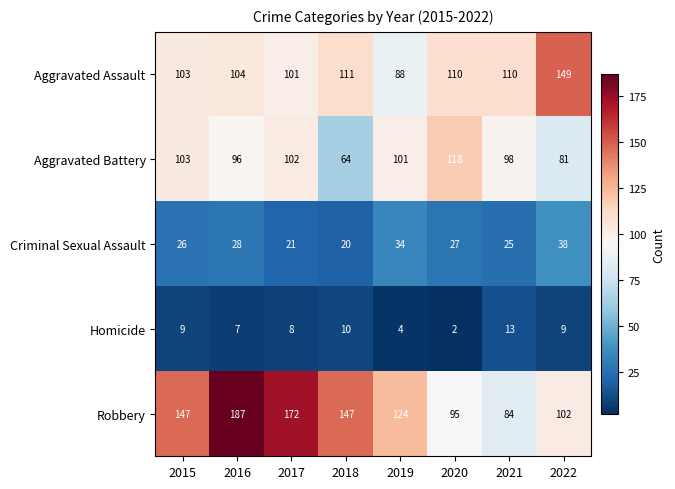

Which category has the highest value in the Aggravated Battery series?

2020